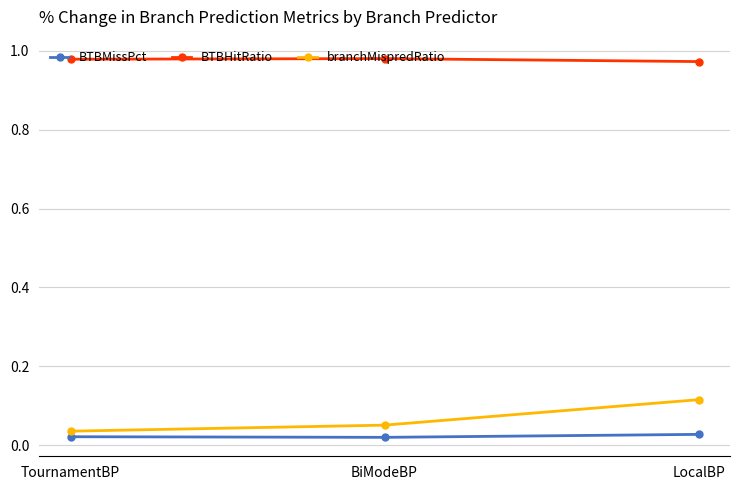

What is the sum of the branchMispredRatio values at BiModeBP and LocalBP?

0.2